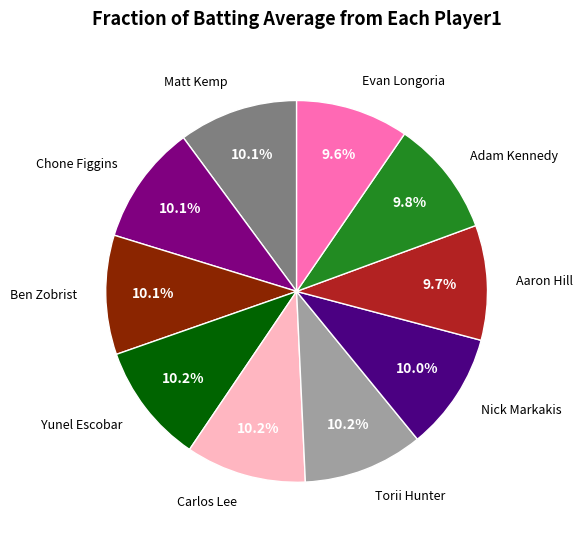

Does any single category account for the majority?

No